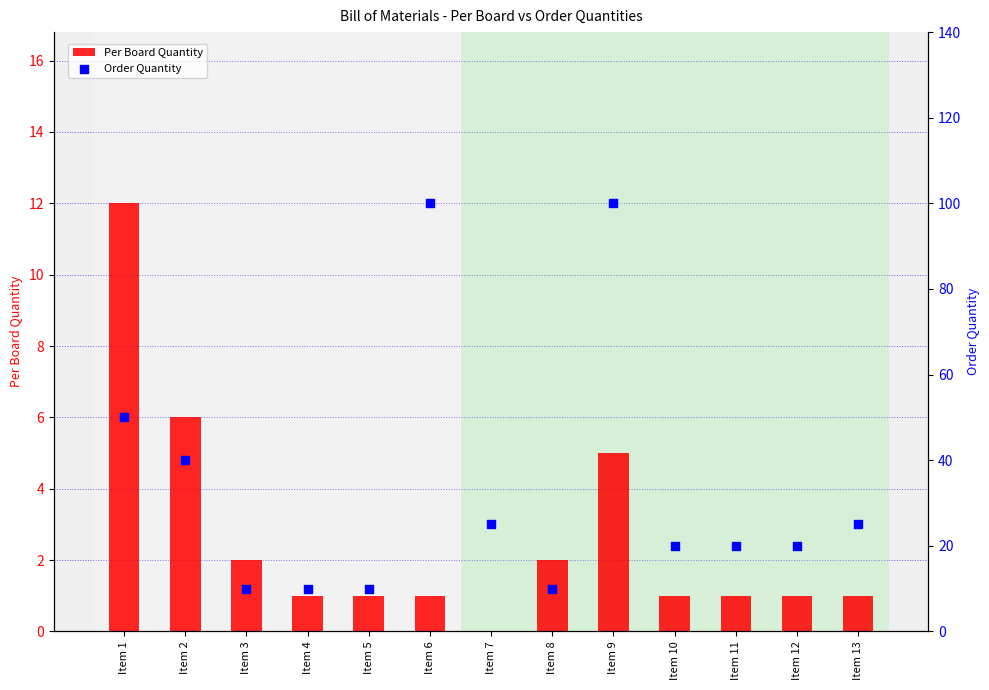

Which series contains the highest Y value?

Order Quantity